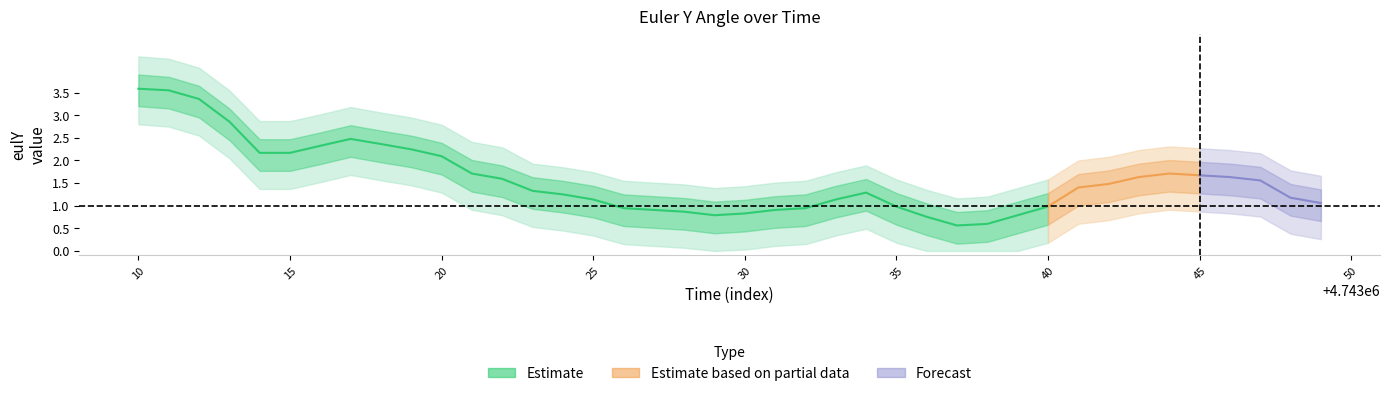

At 2, list the series in order from smallest to largest.

eulY_lower2, eulY_lower1, eulY_center, eulY_upper1, eulY_upper2